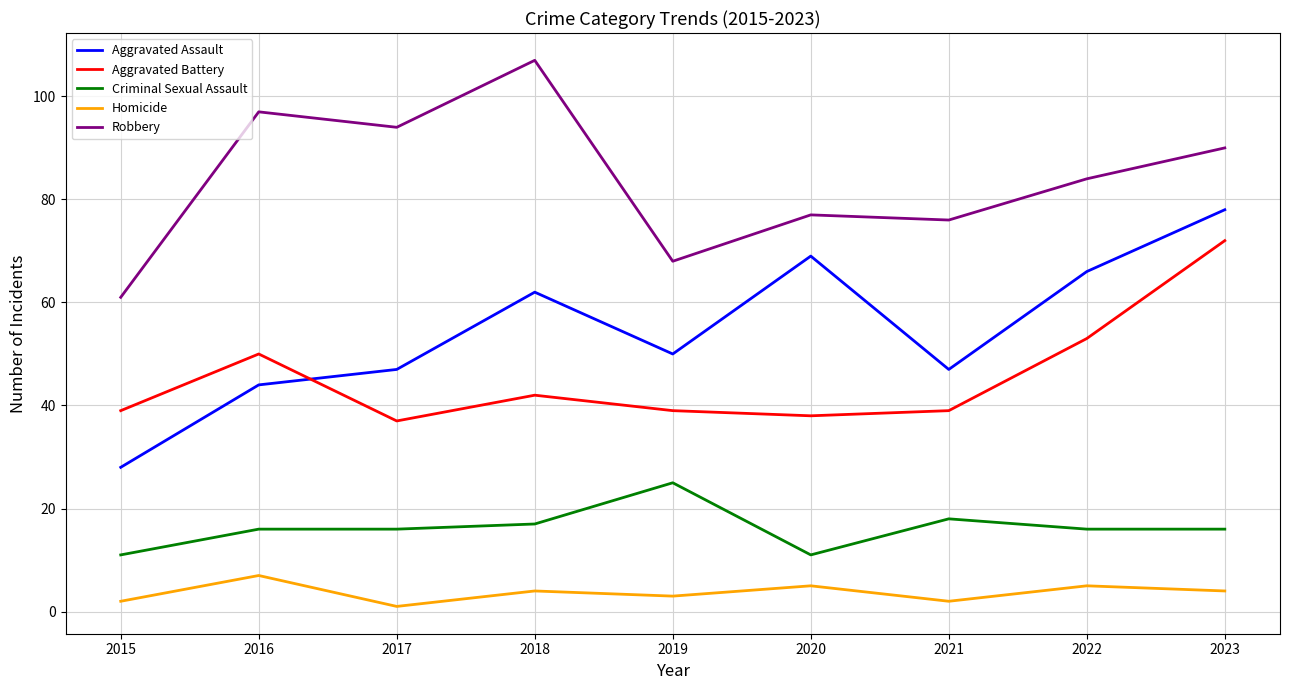

What is the difference between the Robbery values at 2017 and 2019?

26